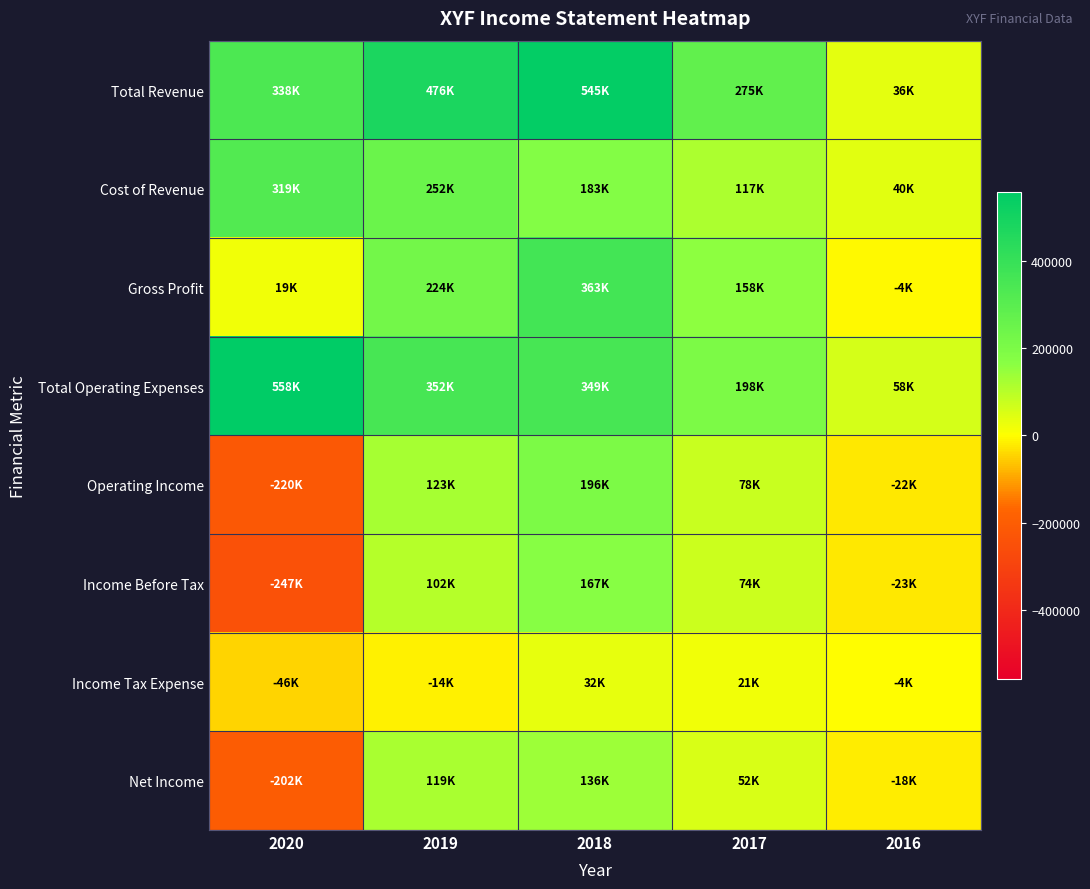

Which series has the widest spread of values?

Total Revenue